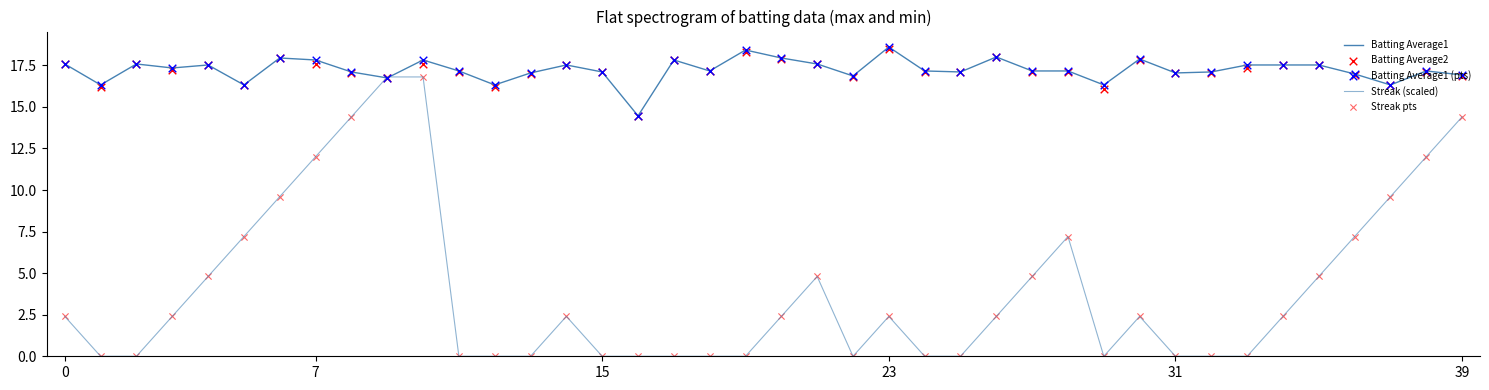

Which series contains the lowest Y value?

Streak (scaled)